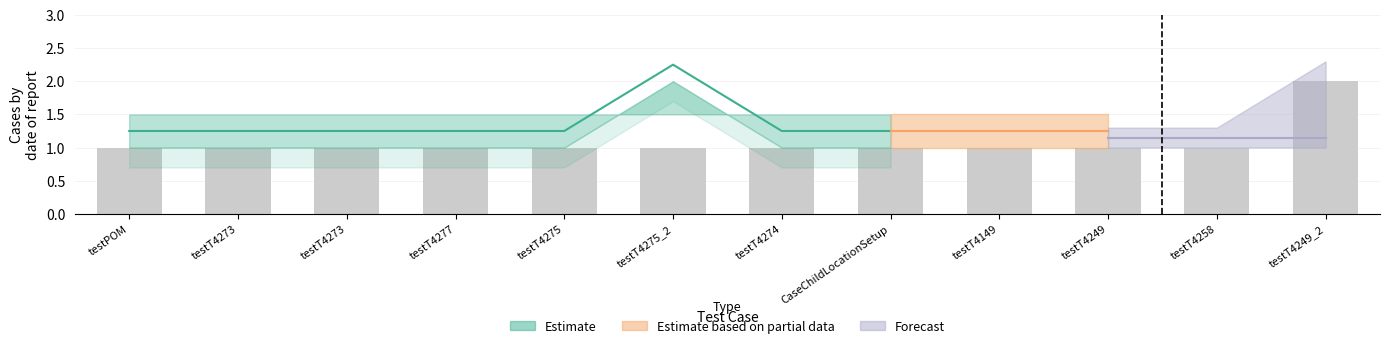

What is the ratio of the value at testPOM to the value at testT4249?

1.0